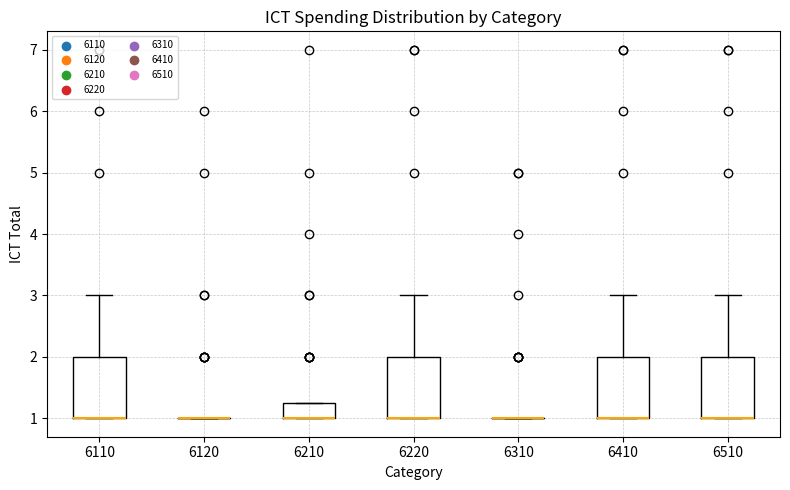

Reading left to right, read every box against the y-axis: the position of its median line, the range the box covers, and the ends of its whiskers. The values are not printed on the chart, so give them approximately, as read against the axis.

6110: median 1.0 (drawn on the box's lower edge), box 1.0 to 2.0, whiskers 1.0 to 3.0
6120: box collapsed to a line at 1.0, whiskers 1.0 to 1.0
6210: median 1.0 (drawn on the box's lower edge), box 1.0 to 1.3, whiskers 1.0 to 1.3
6220: median 1.0 (drawn on the box's lower edge), box 1.0 to 2.0, whiskers 1.0 to 3.0
6310: box collapsed to a line at 1.0, whiskers 1.0 to 1.0
6410: median 1.0 (drawn on the box's lower edge), box 1.0 to 2.0, whiskers 1.0 to 3.0
6510: median 1.0 (drawn on the box's lower edge), box 1.0 to 2.0, whiskers 1.0 to 3.0